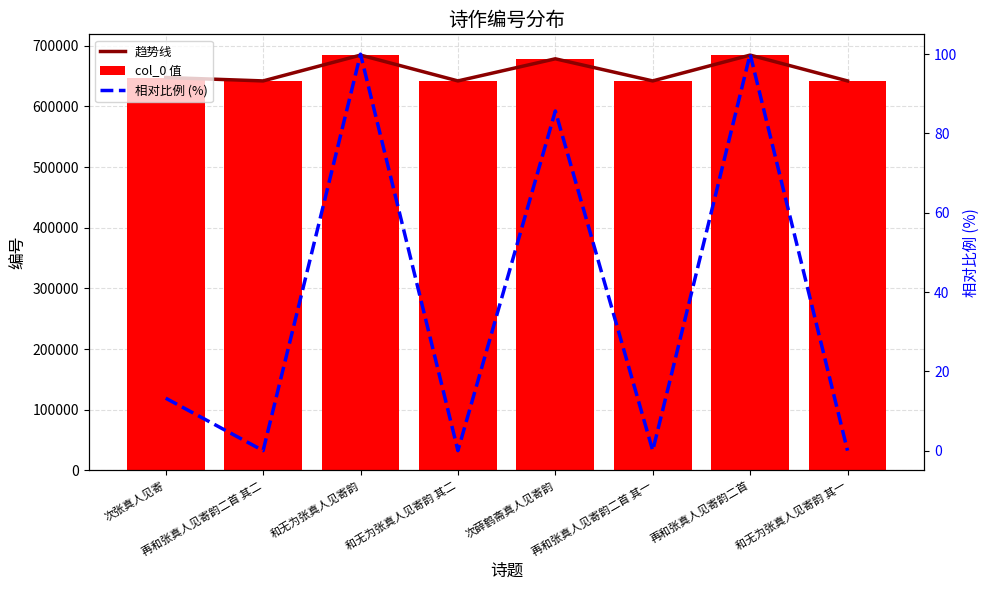

Where is 趋势线 nearest to the value 663427?

次薛鹤斋真人见寄韵